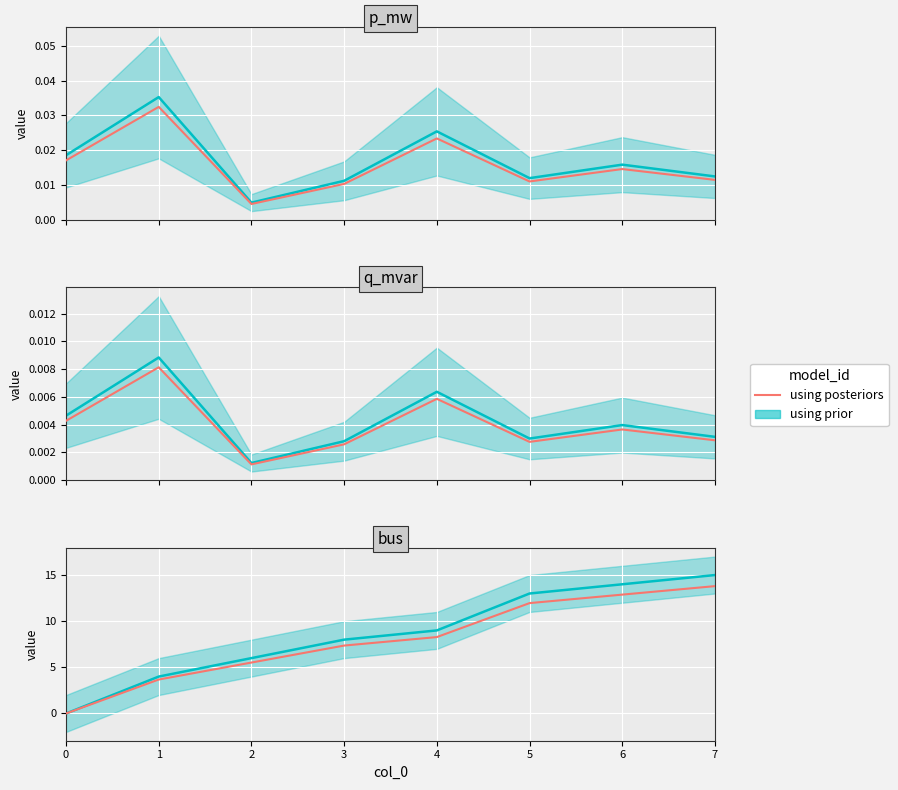

Reading left to right, list all the values displayed in this chart.

0=0.0	1=3.7	2=5.5	3=7.4	4=8.3	5=12.0	6=12.9	7=13.8